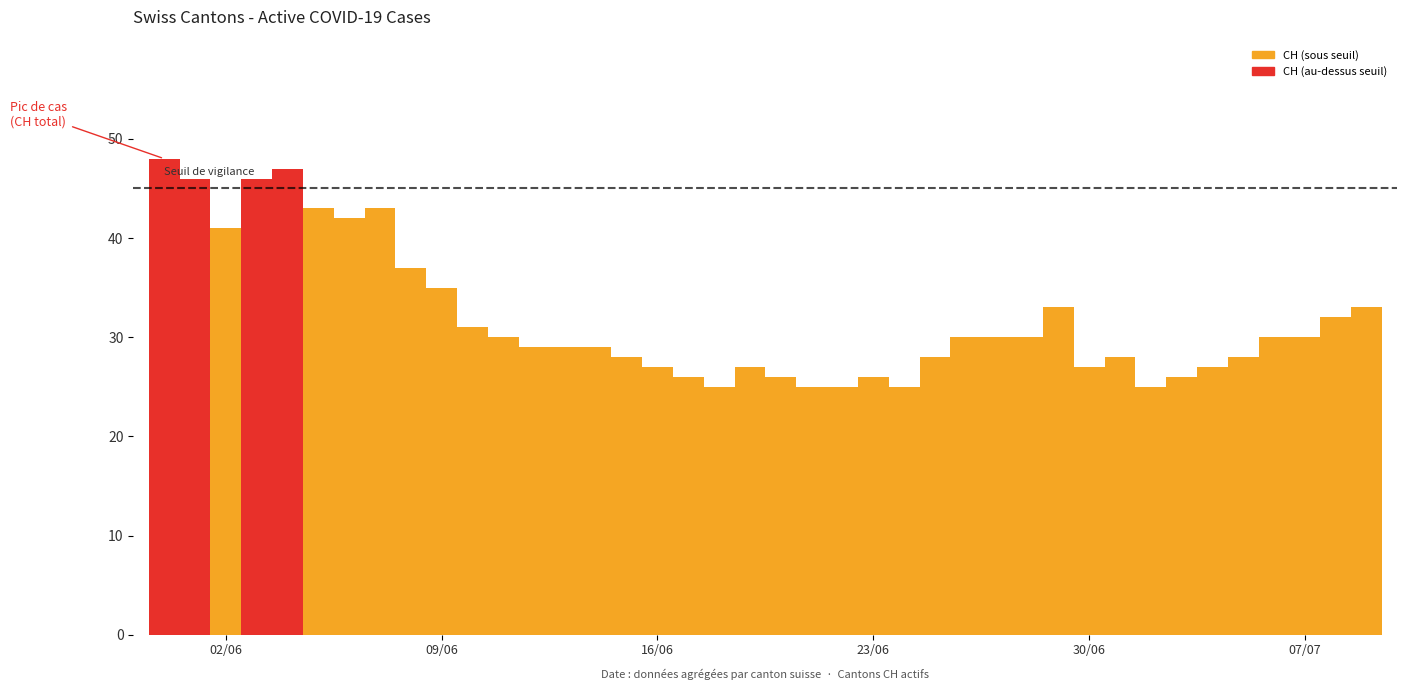

The CH (total) series shows 27 at 30/06. True or false?

True